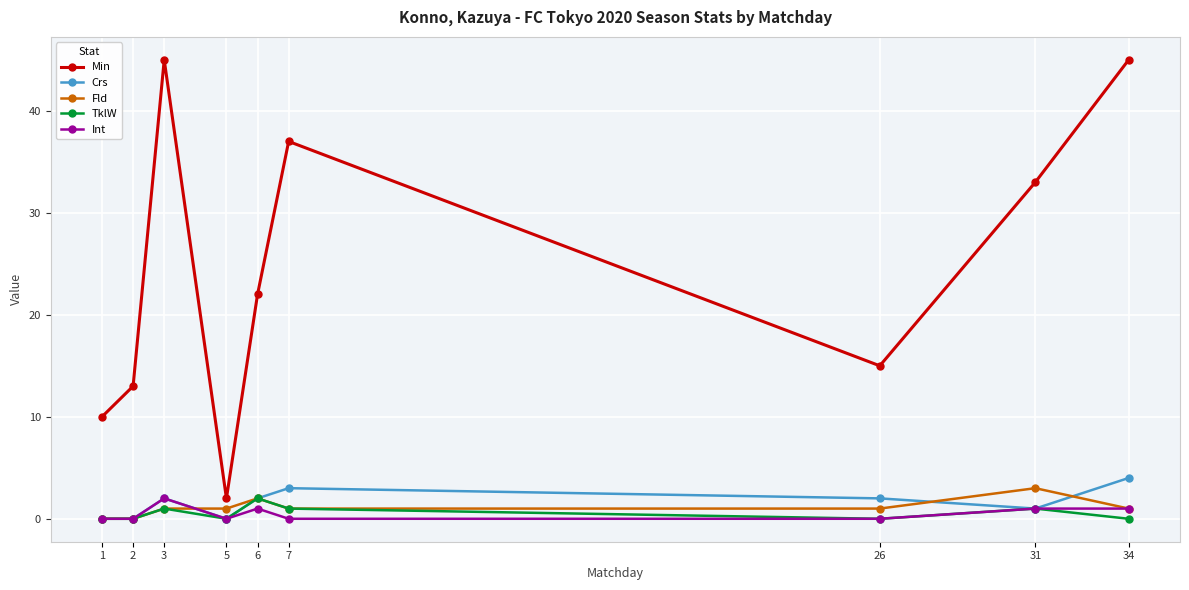

What is the difference between the maximum and minimum values in the Fld series?

3